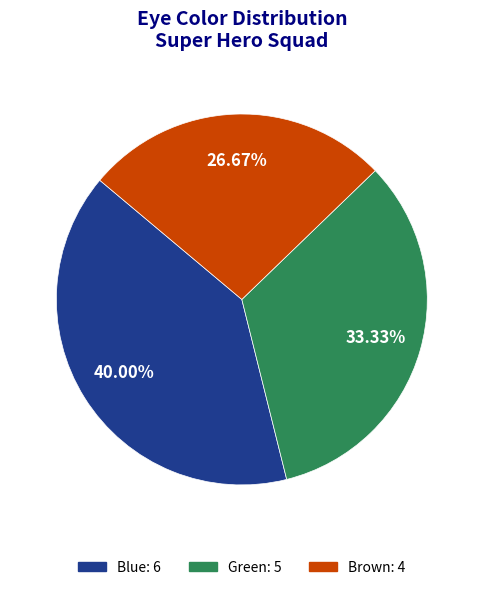

To the nearest percent, what is the difference between the largest and smallest slice percentages?

13%